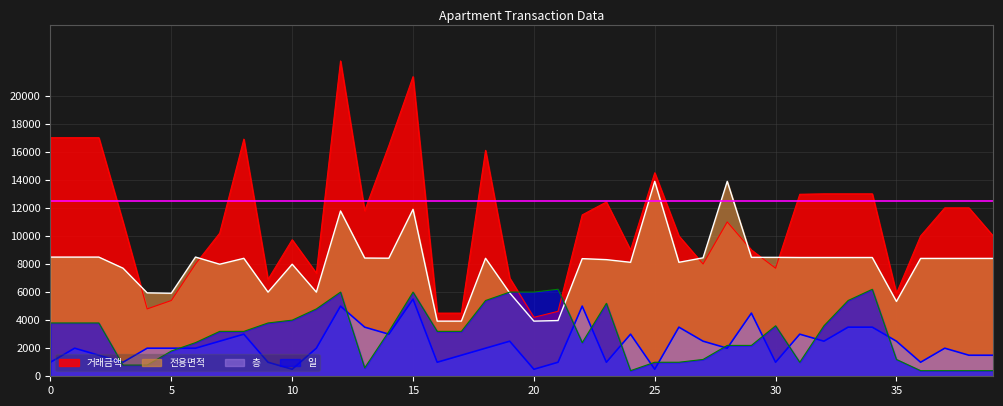

What is the average value of the 일 series?

3005.0